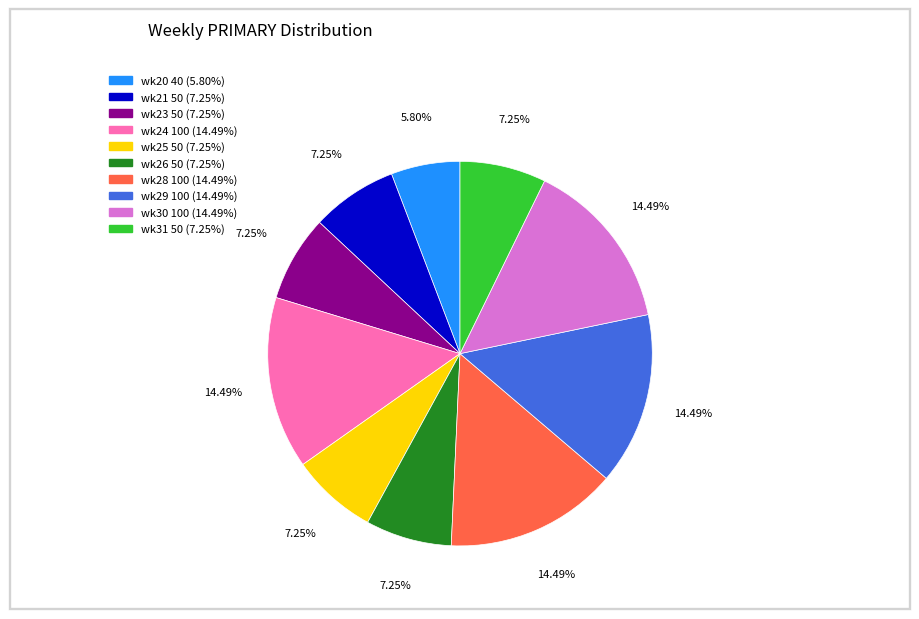

Is there a majority slice in this chart?

No